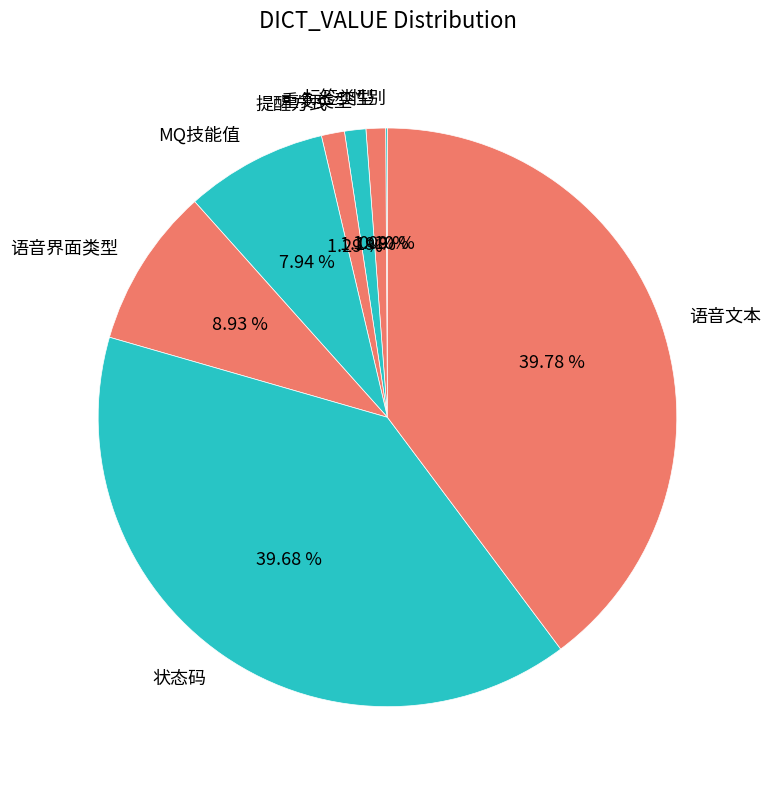

What is the ratio of the value at MQ技能值 to the value at 标签类型?

7.3